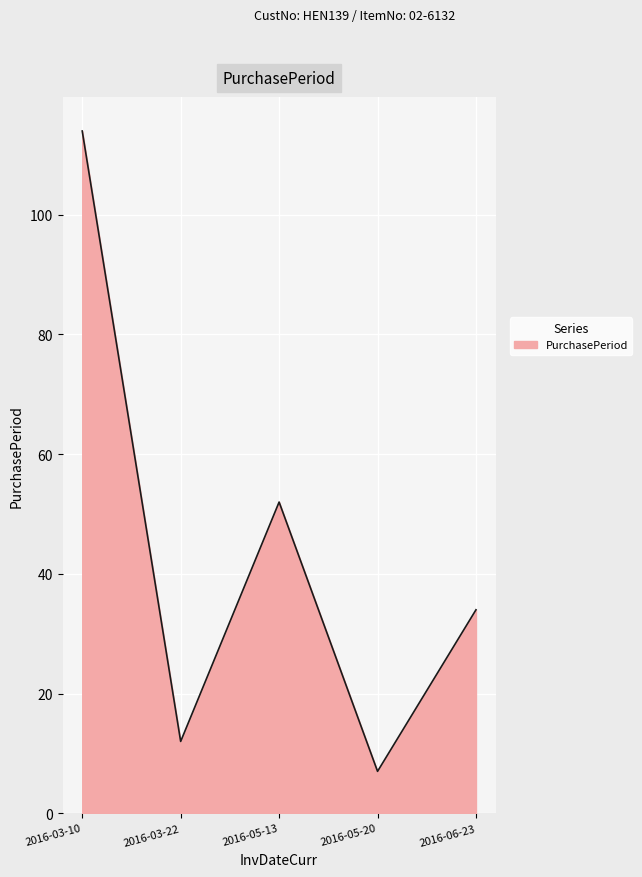

How many distinct data groups are displayed?

1